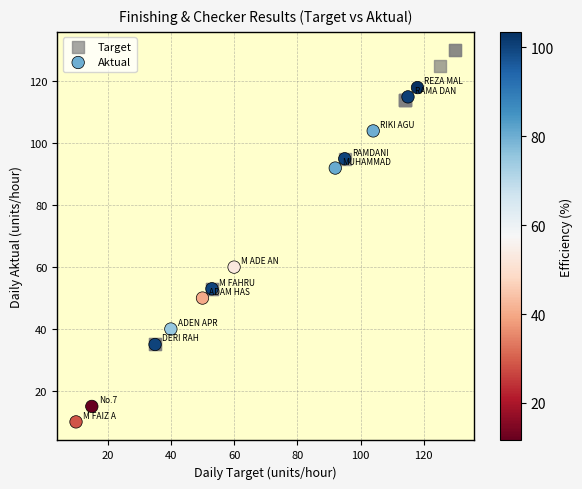

Which series has the largest Y range (max minus min)?

Aktual